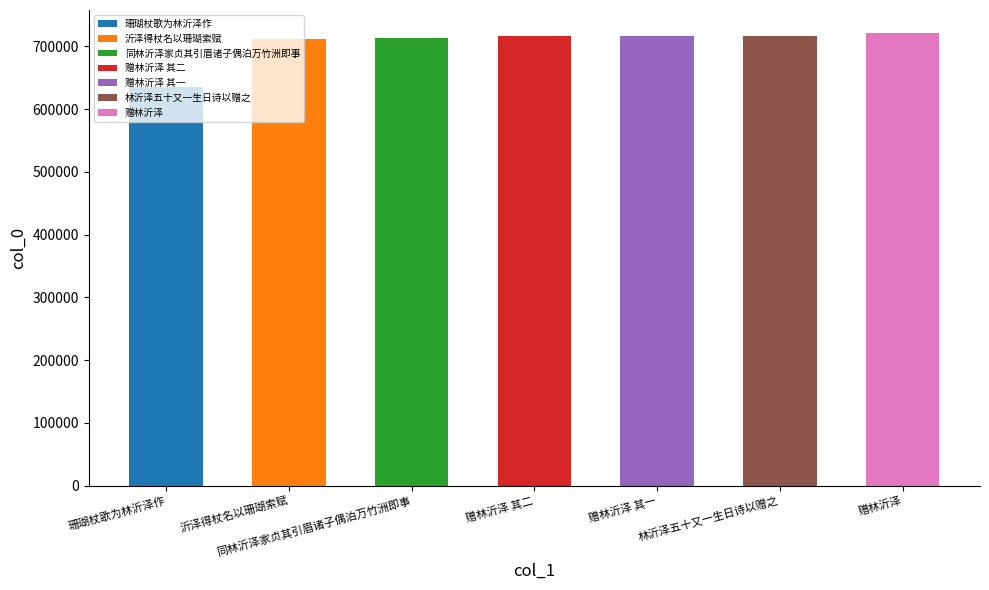

True or false: the data shows 712518 at 沂泽得杖名以珊瑚索赋.

True